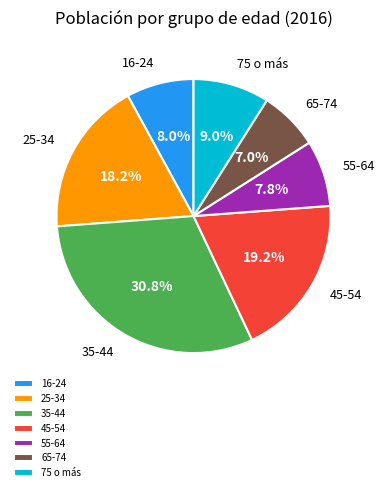

Does 75 o más account for over 50% of the chart?

No